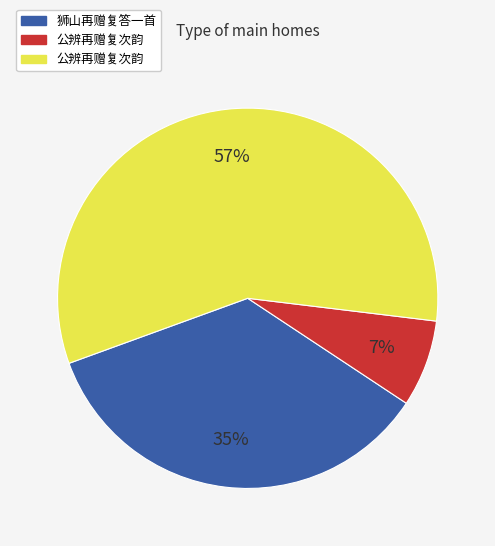

How many slices are in this pie chart?

3